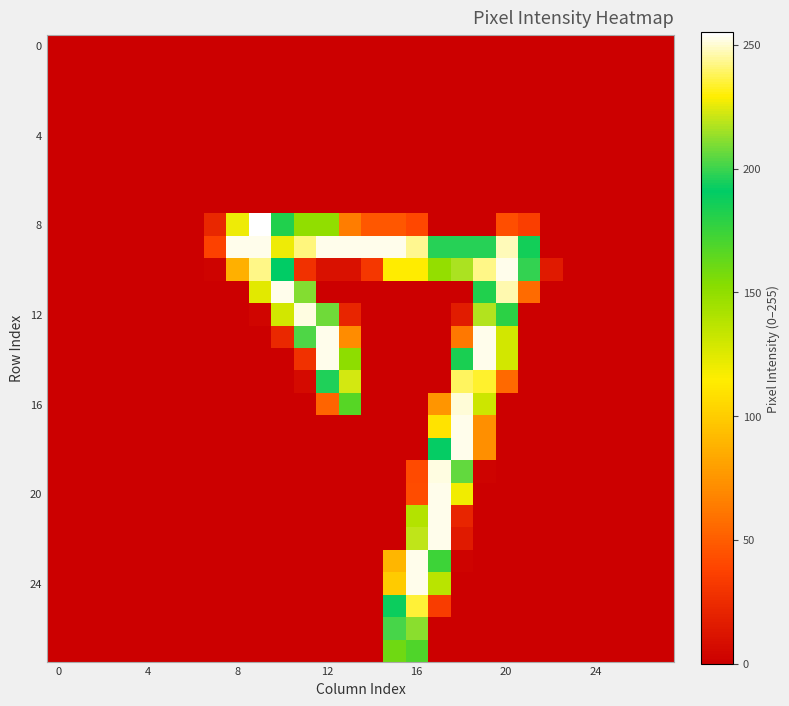

How many series are shown in this chart?

28